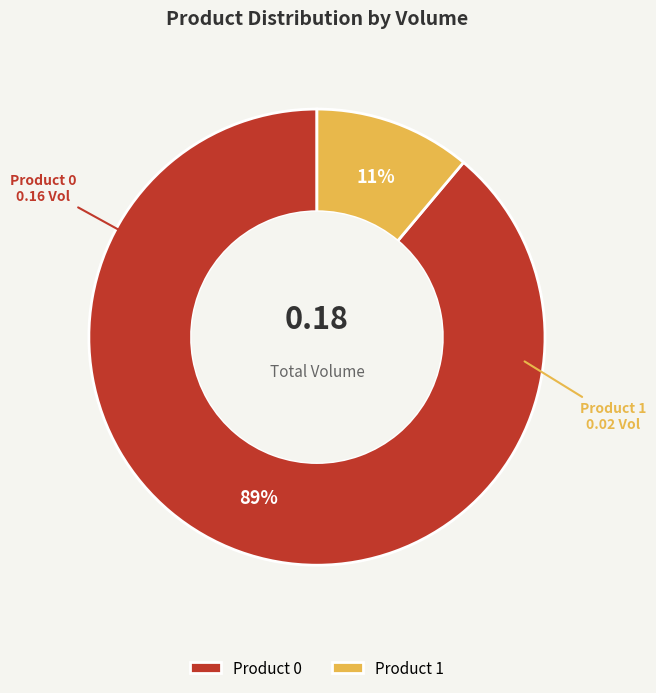

Does Product 1 account for over 50% of the chart?

No